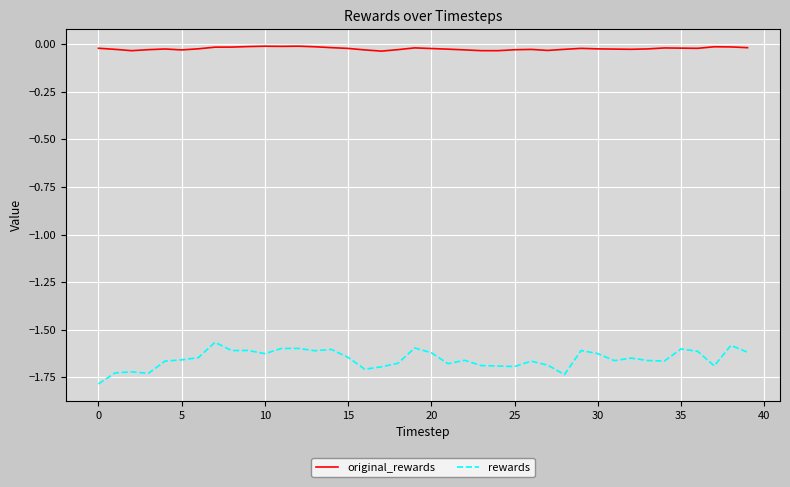

Which series has the largest total across all categories?

original_rewards